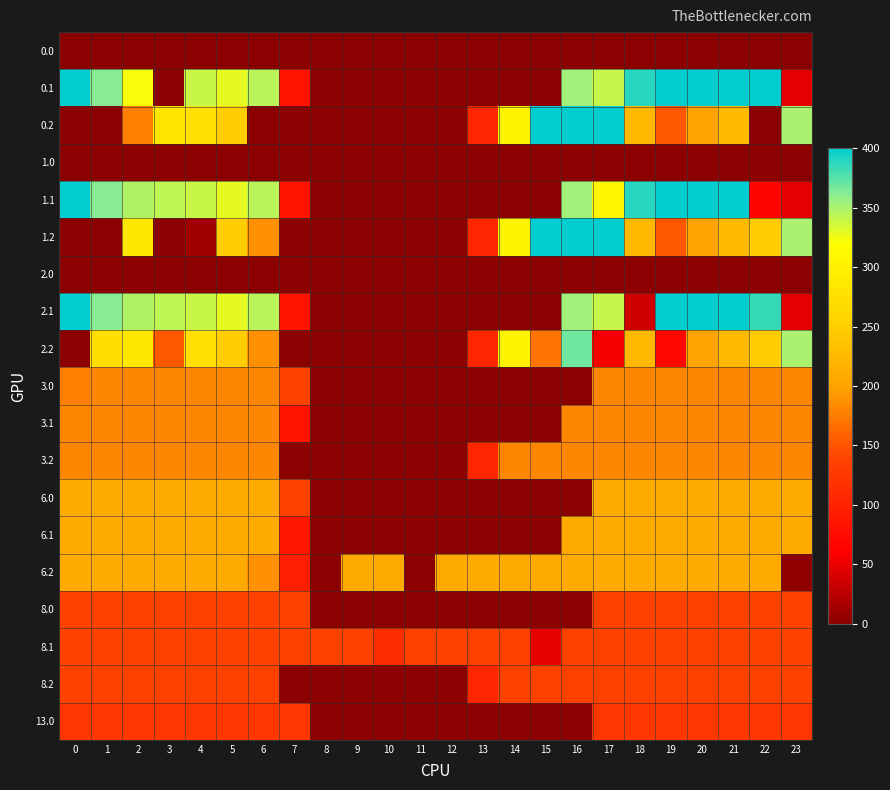

At 1, list the series in order from smallest to largest.

0.0, 0.2, 1.0, 1.2, 2.0, 13.0, 8.0, 8.1, 8.2, 3.0, 3.1, 3.2, 6.0, 6.1, 6.2, 2.2, 0.1, 1.1, 2.1